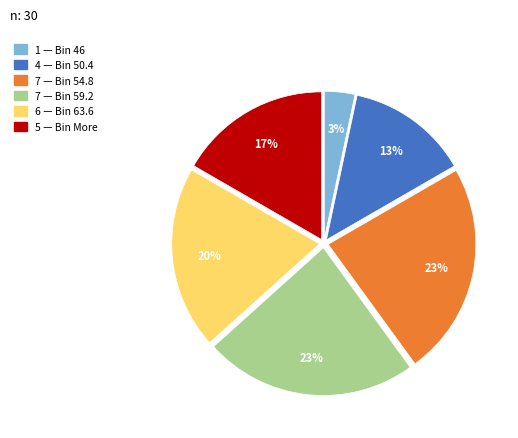

To the nearest percent, what is the average slice percentage?

17%